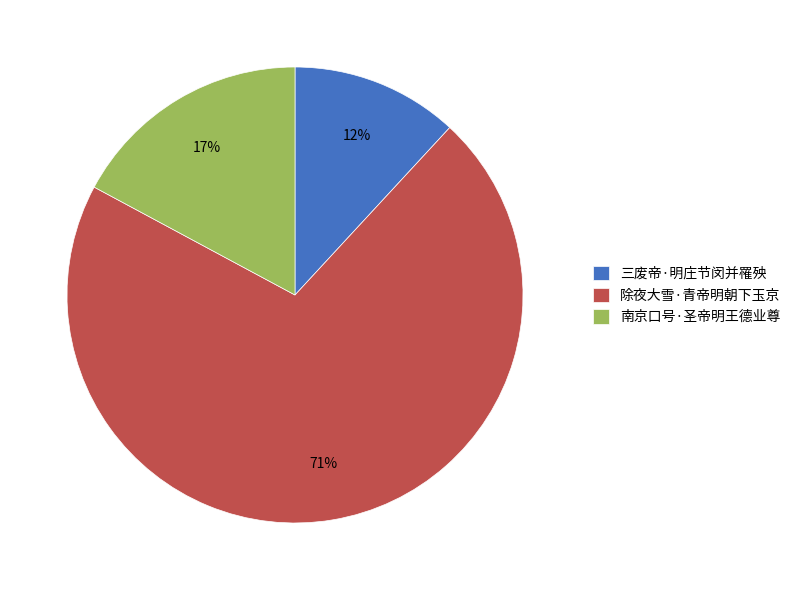

Which slice represents more than half of the pie?

除夜大雪·青帝明朝下玉京